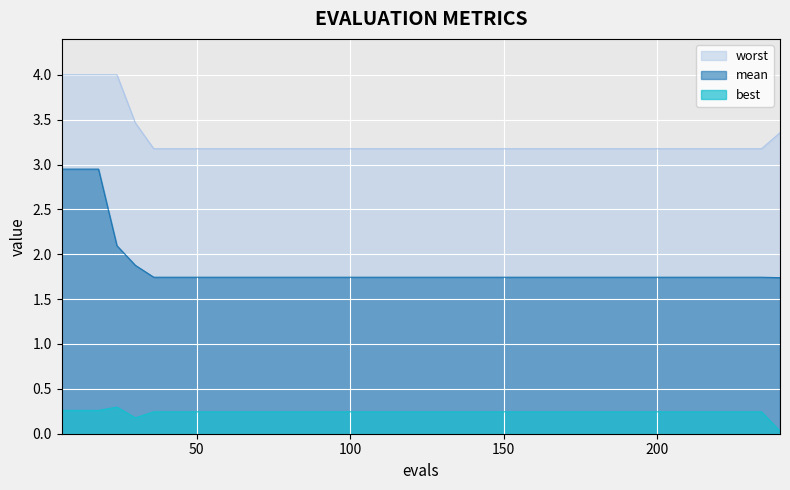

Reading right to left, extract all data points from this chart.

mean: 1.7	1.7	1.7	1.7	1.7	1.7	1.7	1.7	1.7	1.7	1.7	1.7	1.7	1.7	1.7	1.7	1.7	1.7	1.7	1.7	1.7	1.7	1.7	1.7	1.7	1.7	1.7	1.7	1.7	1.7	1.7	1.7	1.7	1.7	1.7	1.9	2.1	2.9	2.9	2.9
best: 0.0	0.2	0.2	0.2	0.2	0.2	0.2	0.2	0.2	0.2	0.2	0.2	0.2	0.2	0.2	0.2	0.2	0.2	0.2	0.2	0.2	0.2	0.2	0.2	0.2	0.2	0.2	0.2	0.2	0.2	0.2	0.2	0.2	0.2	0.2	0.2	0.3	0.3	0.3	0.3
worst: 3.4	3.2	3.2	3.2	3.2	3.2	3.2	3.2	3.2	3.2	3.2	3.2	3.2	3.2	3.2	3.2	3.2	3.2	3.2	3.2	3.2	3.2	3.2	3.2	3.2	3.2	3.2	3.2	3.2	3.2	3.2	3.2	3.2	3.2	3.2	3.5	4.0	4.0	4.0	4.0